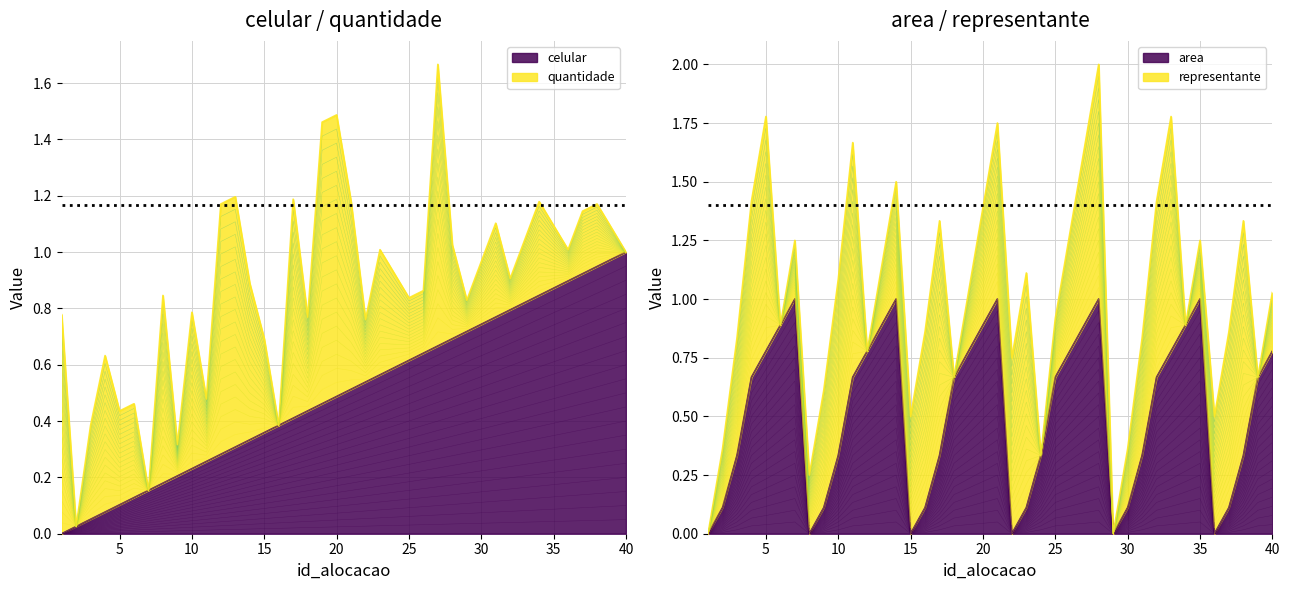

Which series has the largest total across all categories?

area